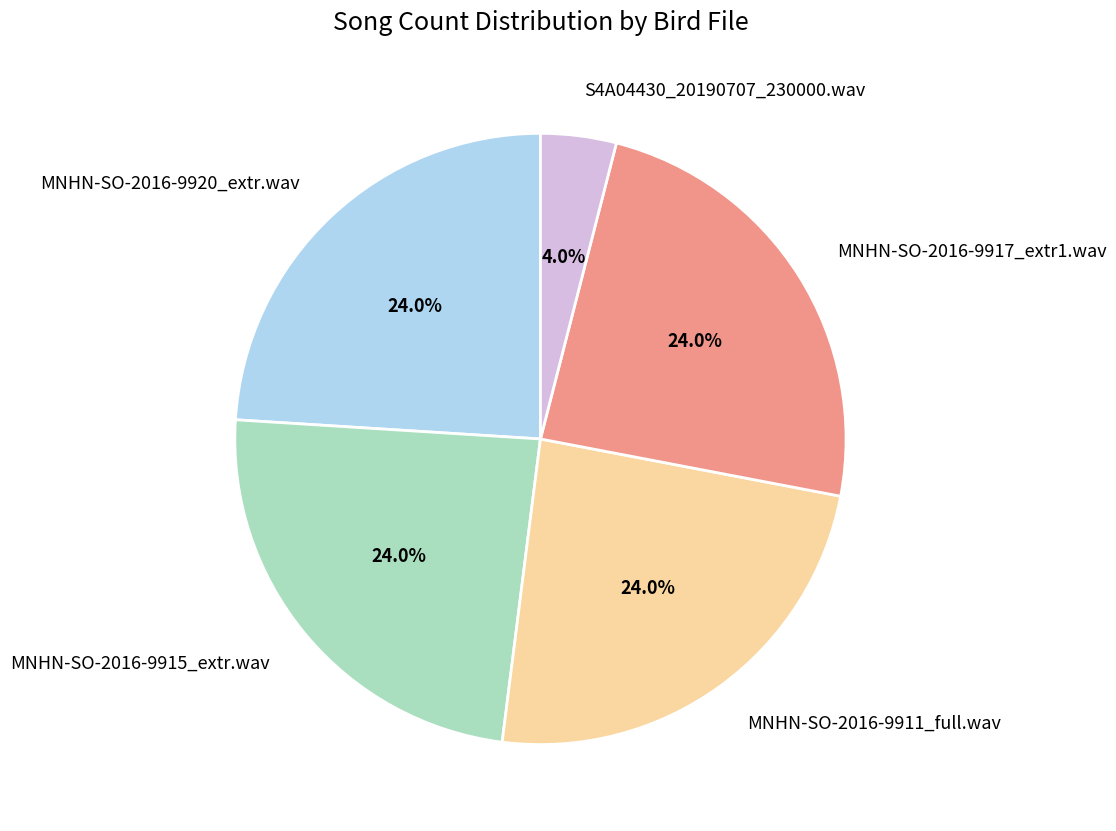

Which category has the smallest portion of the pie?

S4A04430_20190707_230000.wav